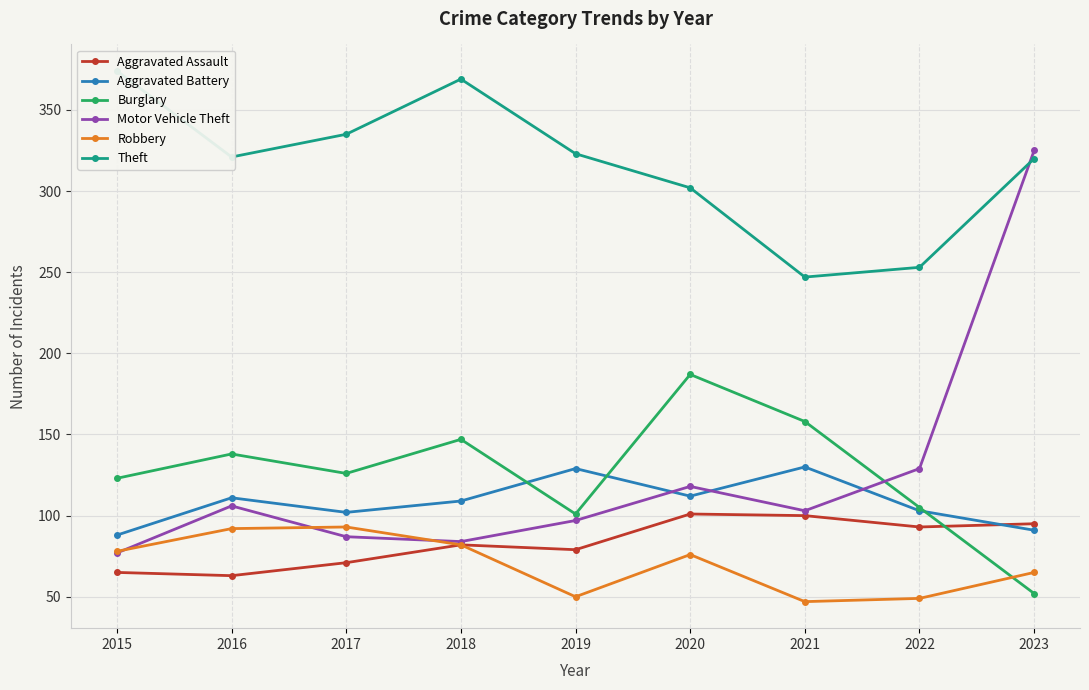

Is it true that Aggravated Assault equals 152 at 2022?

False